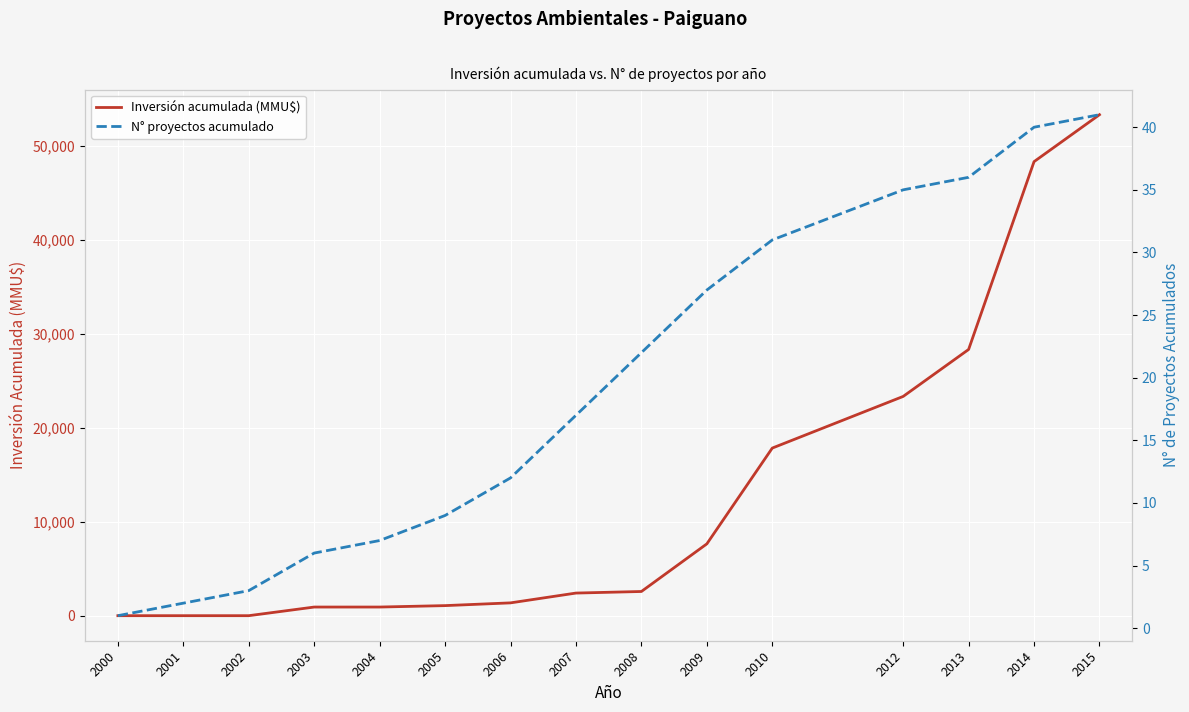

Is the value of Inversión acumulada (MMU$) at 2009 greater than the value of N° proyectos acumulado at 2007?

Yes